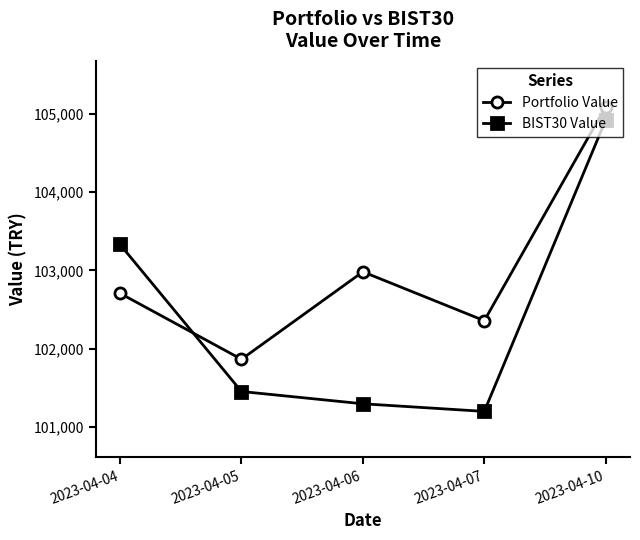

At which label does Portfolio Value first exceed 102707?

2023-04-04